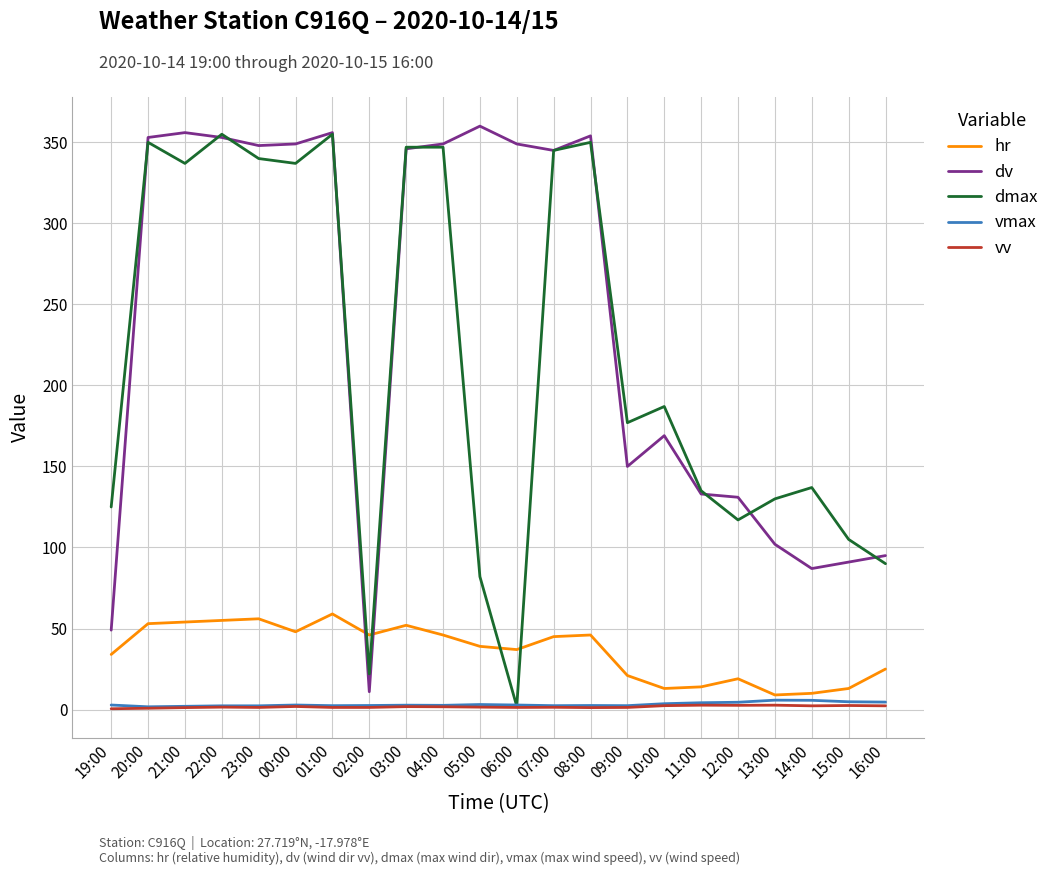

Where do dv and hr first cross each other?

01:00 and 02:00